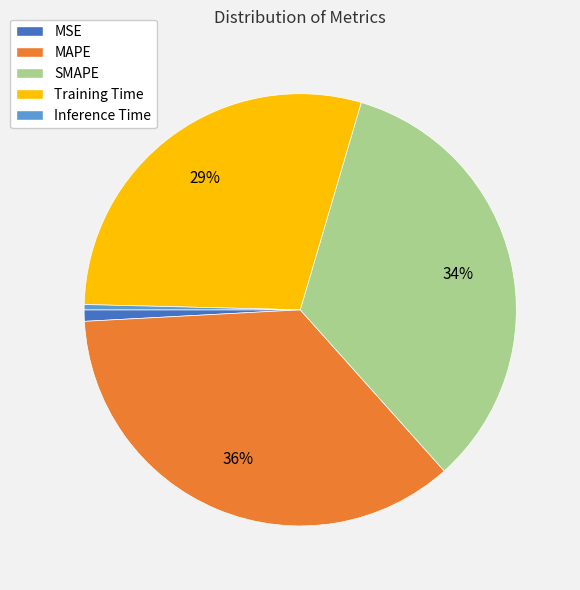

To the nearest percent, what portion does Training Time represent?

29%